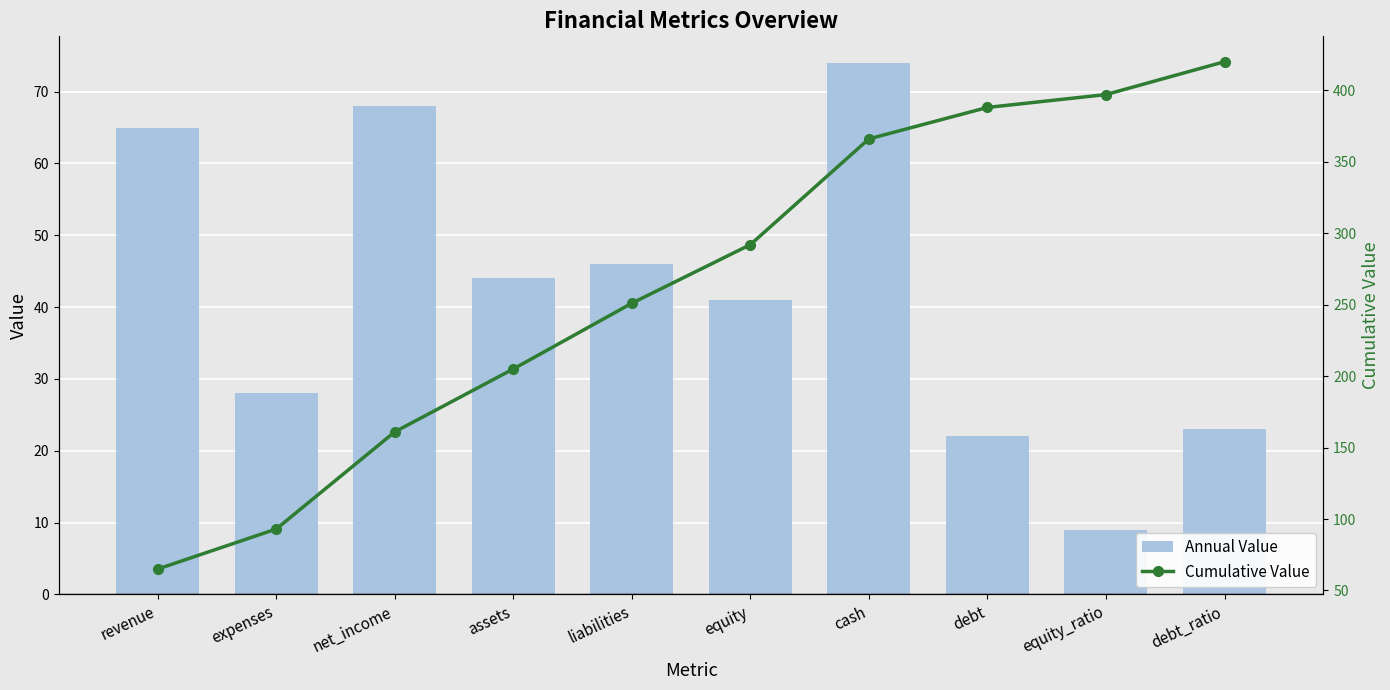

What is the difference between the maximum and minimum values in the Annual Value series?

65